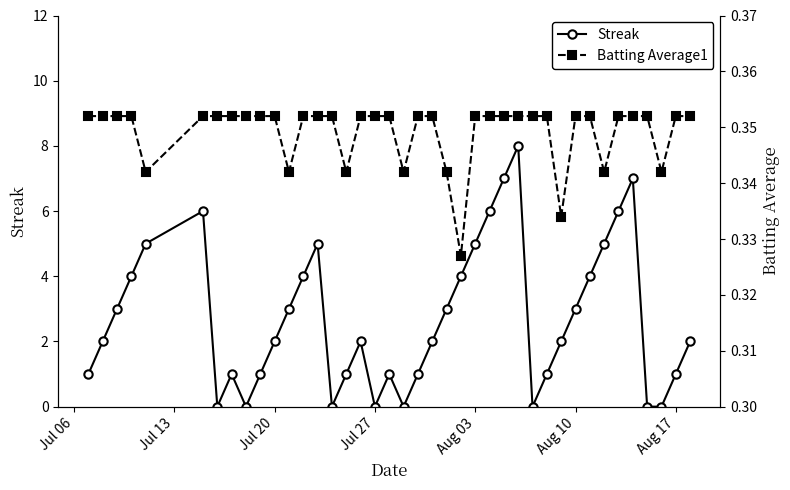

True or false: Streak has more than 1 points higher than both neighbors.

True